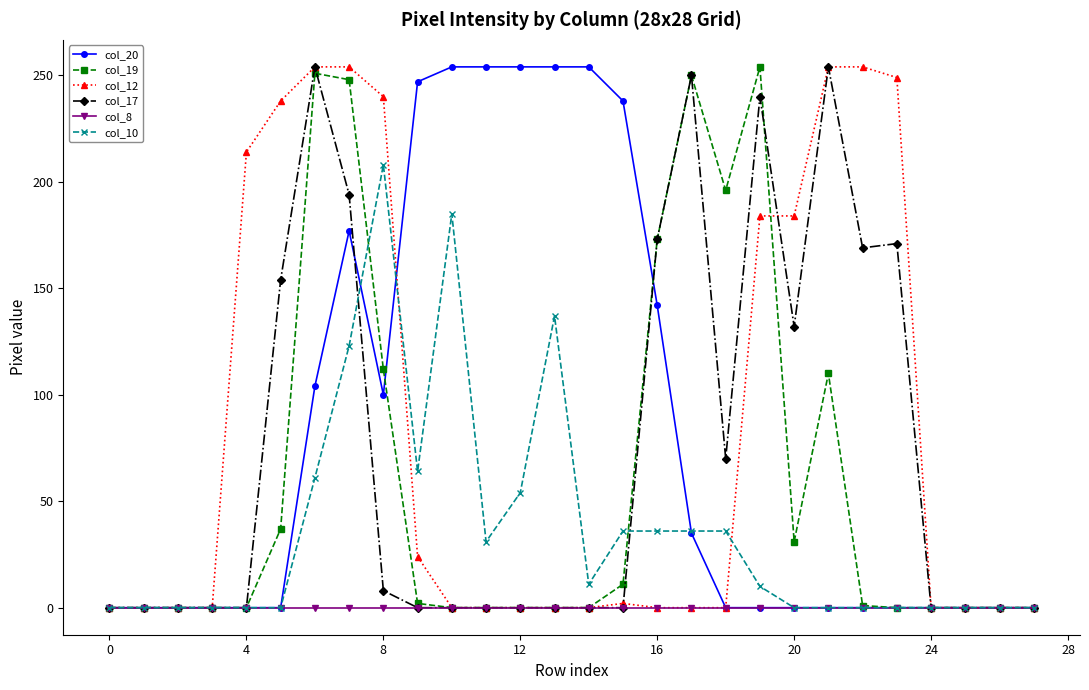

True or false: col_17 has more than 2 points higher than both neighbors.

True